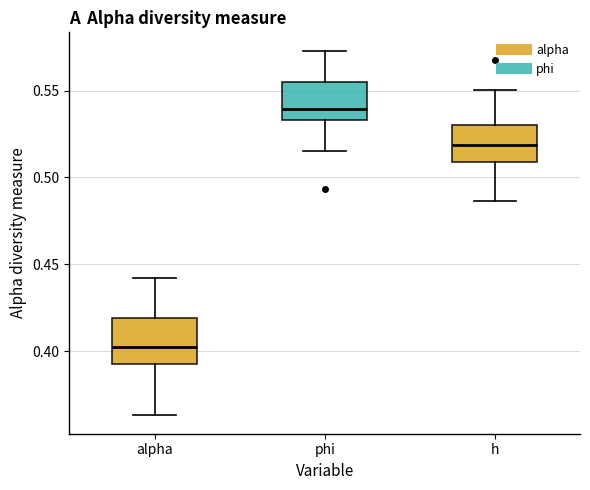

Reading left to right, transcribe this box plot: for each box, give where its median line is, the range the box spans, and where its two whiskers end, as read against the y-axis. The values are not printed on the chart, so give them approximately, as read against the axis.

alpha: median 0.400, box 0.395 to 0.420, whiskers 0.365 to 0.440
phi: median 0.540, box 0.535 to 0.555, whiskers 0.515 to 0.575
h: median 0.520, box 0.510 to 0.530, whiskers 0.485 to 0.550